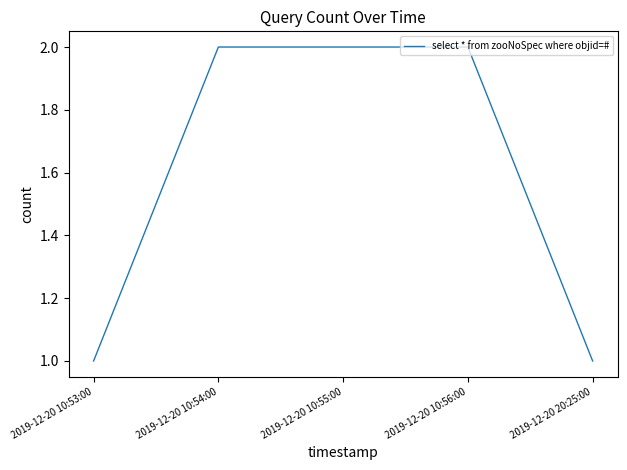

Reading left to right, list all the values displayed in this chart.

1	2	2	2	1